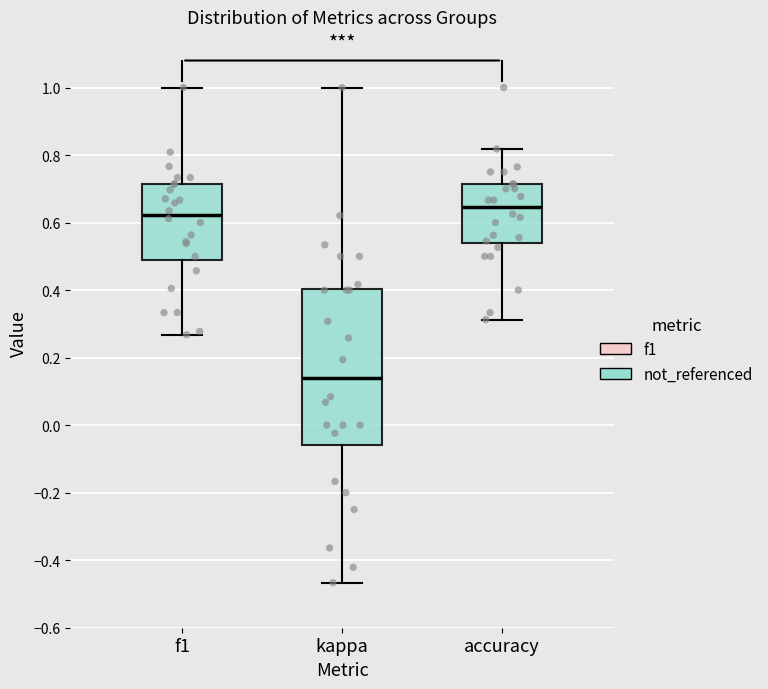

Where is the upper edge of the box for kappa on the y-axis? The values are not printed on the chart, so give them approximately, as read against the axis.

0.40